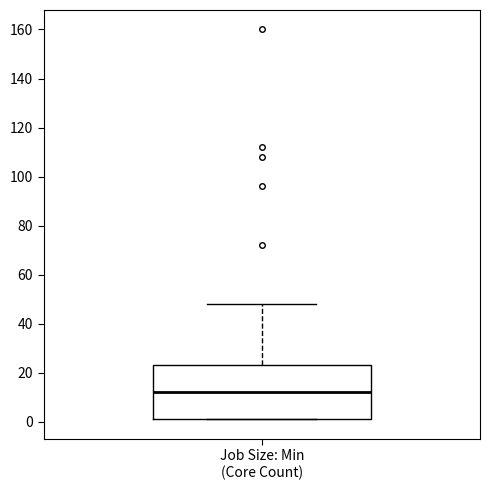

Read this box plot against the y-axis: the position of the median line, the range covered by the box, and the ends of both whiskers. The values are not printed on the chart, so give them approximately, as read against the axis.

median 12, box 2 to 24, whiskers 2 to 48